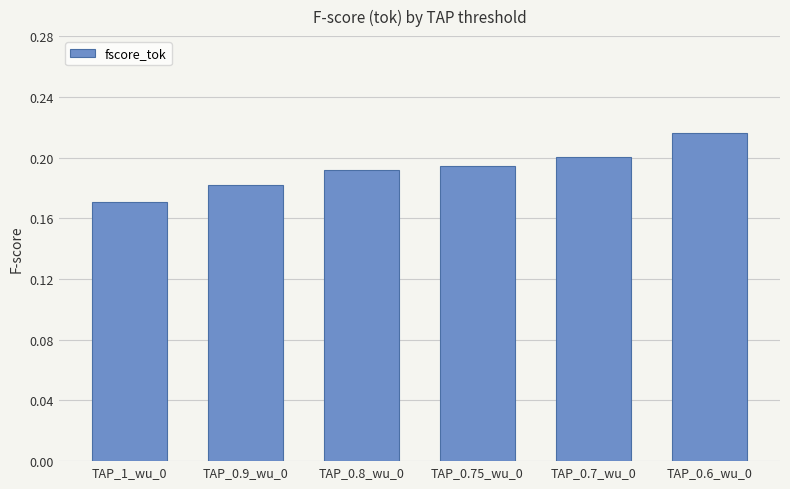

What is the sum of the values at TAP_1_wu_0 and TAP_0.75_wu_0?

0.4